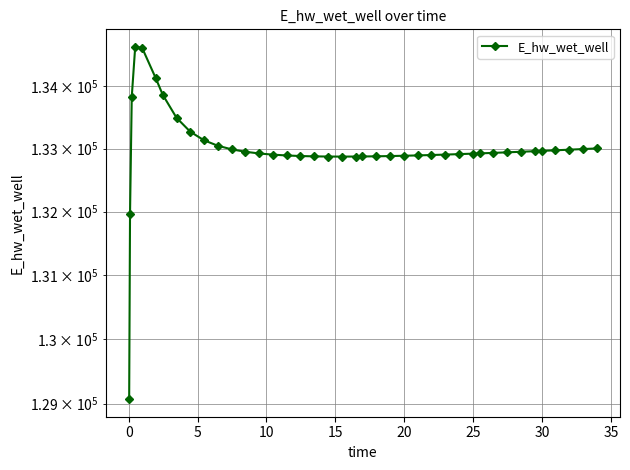

What is the smallest value displayed?

129070.3